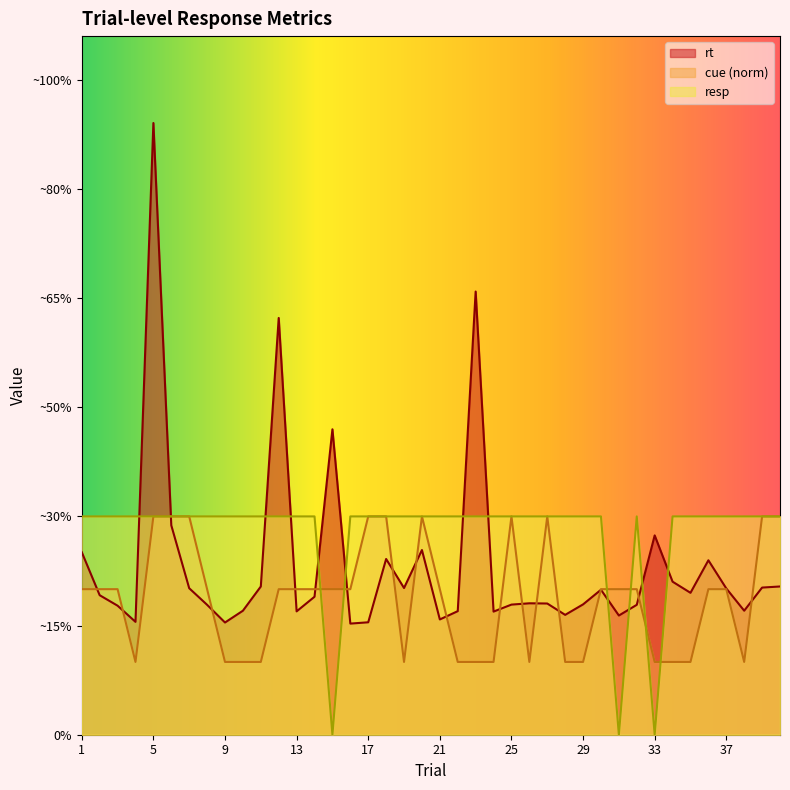

True or false: mean_rt and cue_val cross at least once.

True